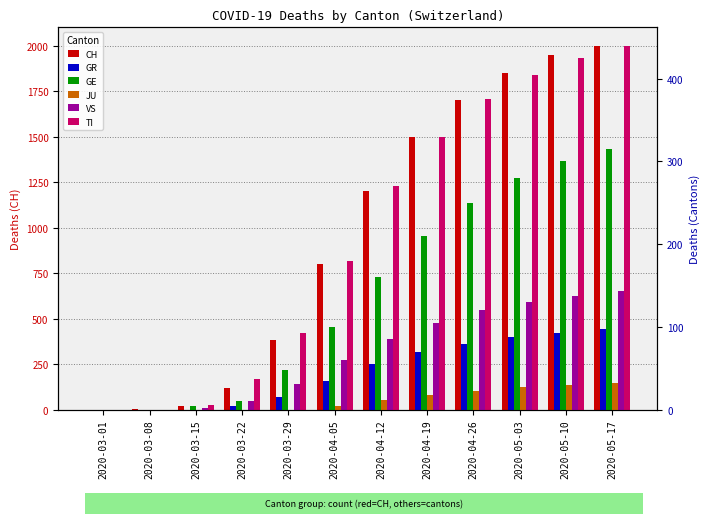

What are all the series names shown in the legend?

CH, GR, GE, JU, VS, TI